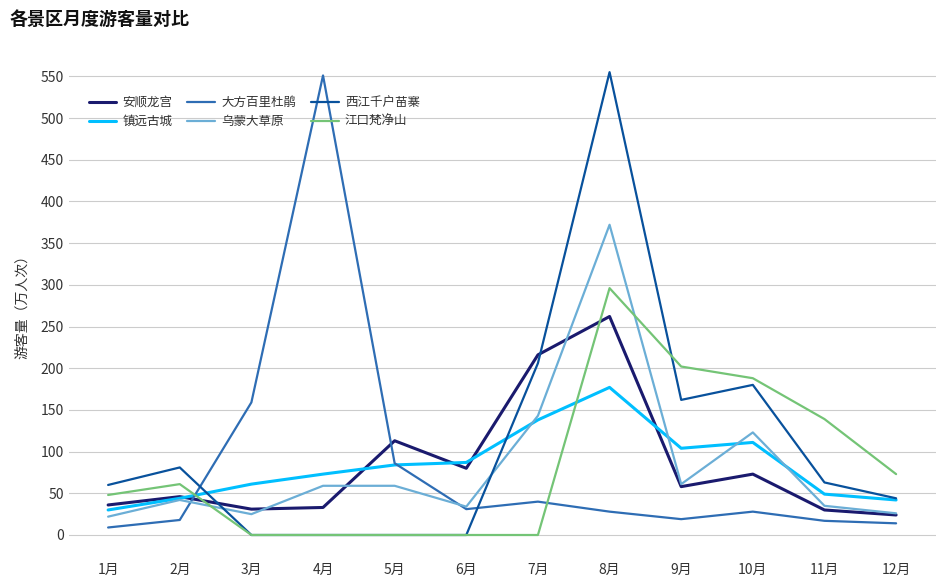

What is the highest value of the 乌蒙大草原 series?

372